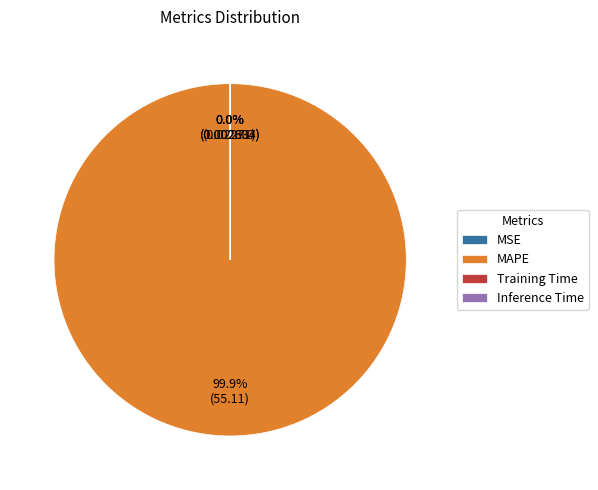

What is the largest slice in the pie chart?

MAPE